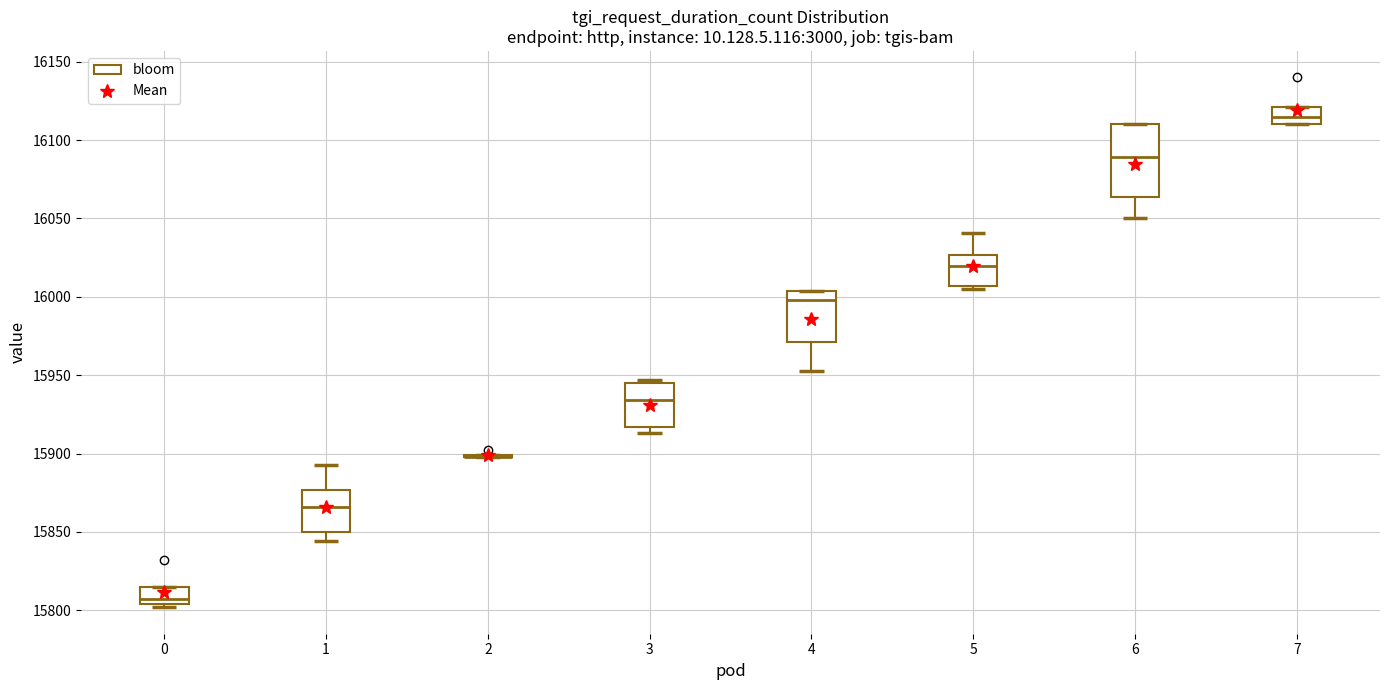

Where is the lower edge of the box at x = 1 on the y-axis? The values are not printed on the chart, so give them approximately, as read against the axis.

15850